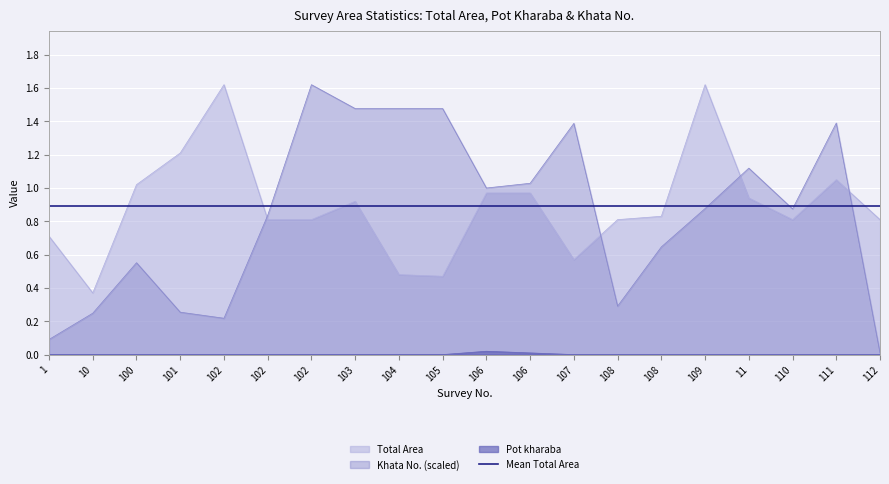

What is the sum of all Khata No. values?

16.9